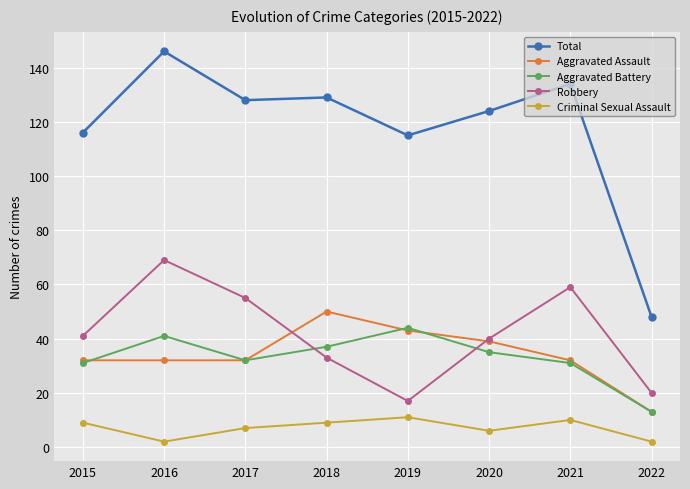

How many values in the Aggravated Battery series are below 35?

4